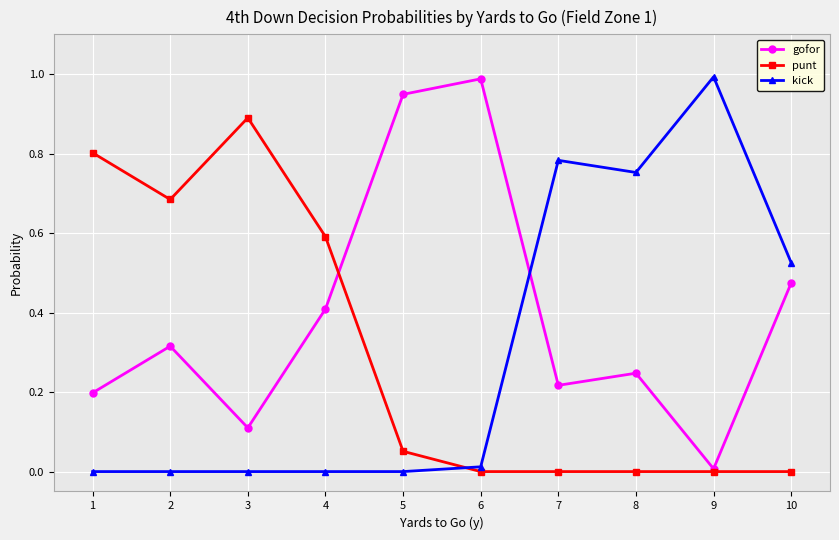

How many times do kick and punt cross each other?

1